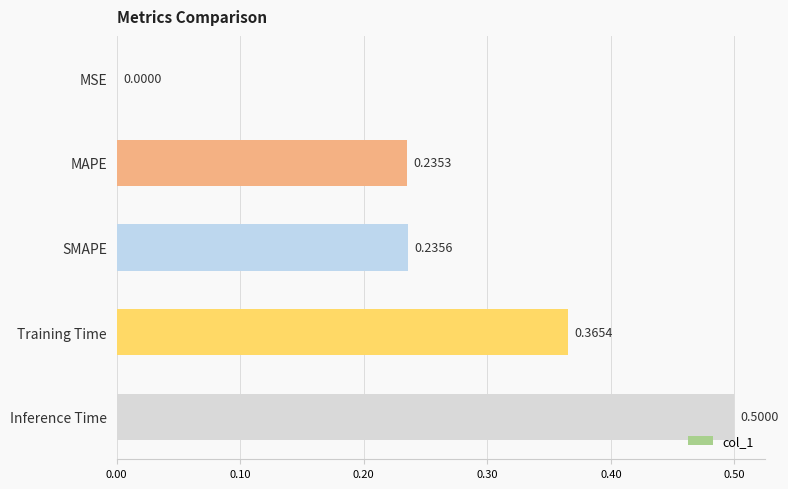

What is the sum of the values at Inference Time and MAPE?

0.7